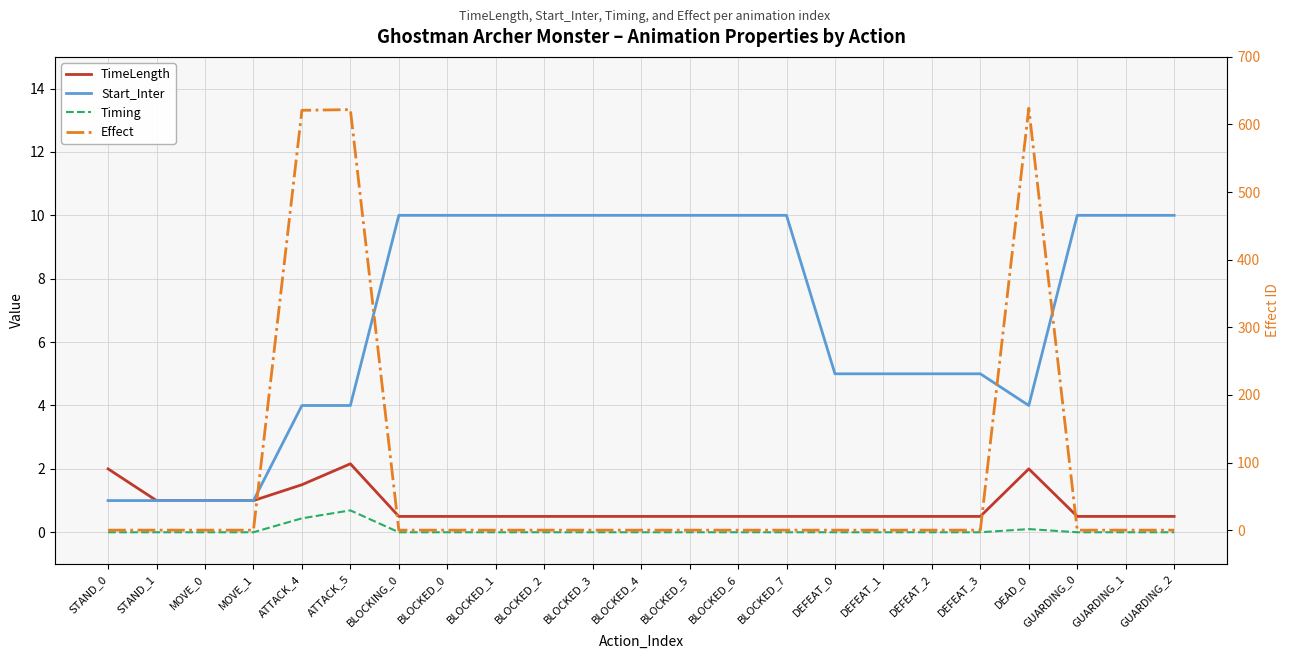

What position from the left is ATTACK_4?

5